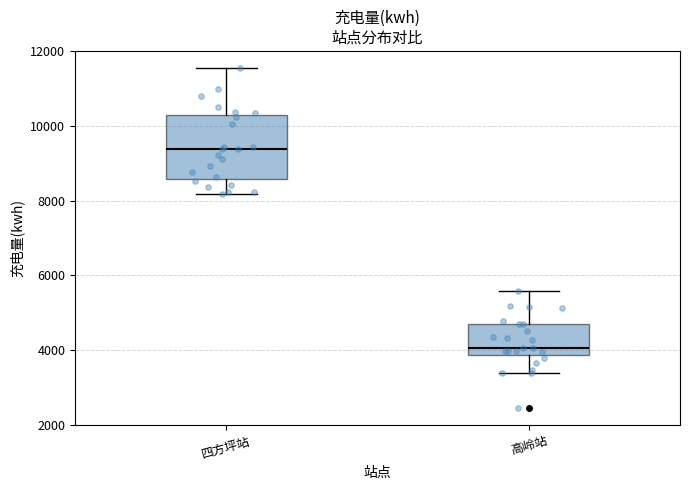

Reading left to right, read every box against the y-axis: the position of its median line, the range the box covers, and the ends of its whiskers. The values are not printed on the chart, so give them approximately, as read against the axis.

四方坪站: median 9400, box 8600 to 10200, whiskers 8200 to 11600
高岭站: median 4000, box 3800 to 4600, whiskers 3400 to 5600